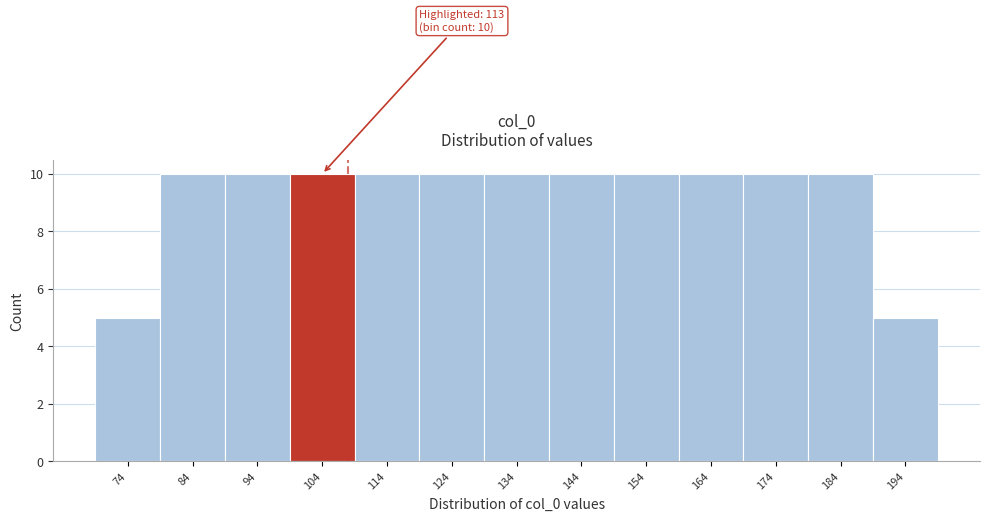

Reading left to right, transcribe all the data shown in this chart.

5	10	10	10	10	10	10	10	10	10	10	10	5